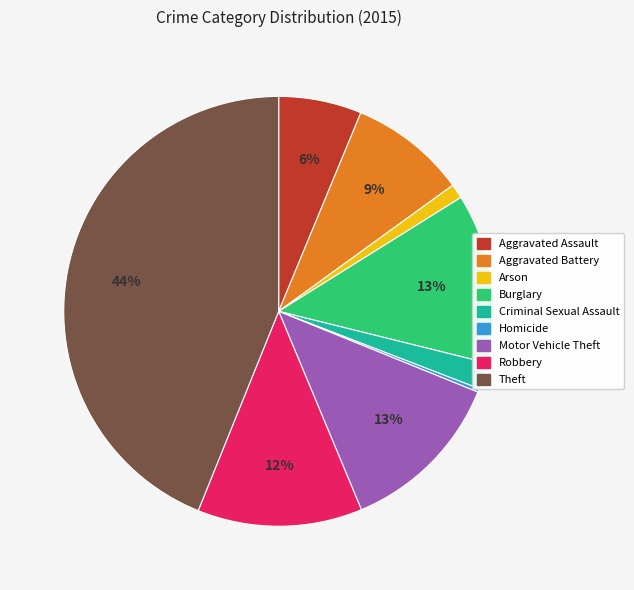

To the nearest percent, what is the difference between the largest and smallest slice percentages?

44%